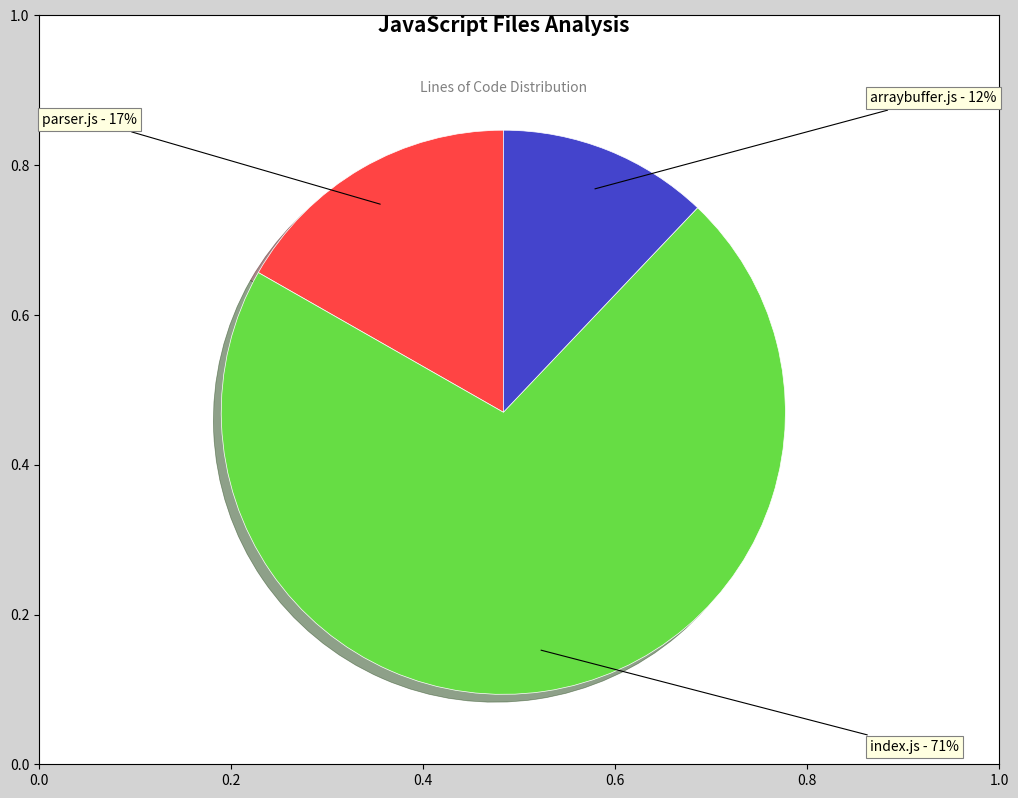

Which category has the smallest portion of the pie?

arraybuffer.js